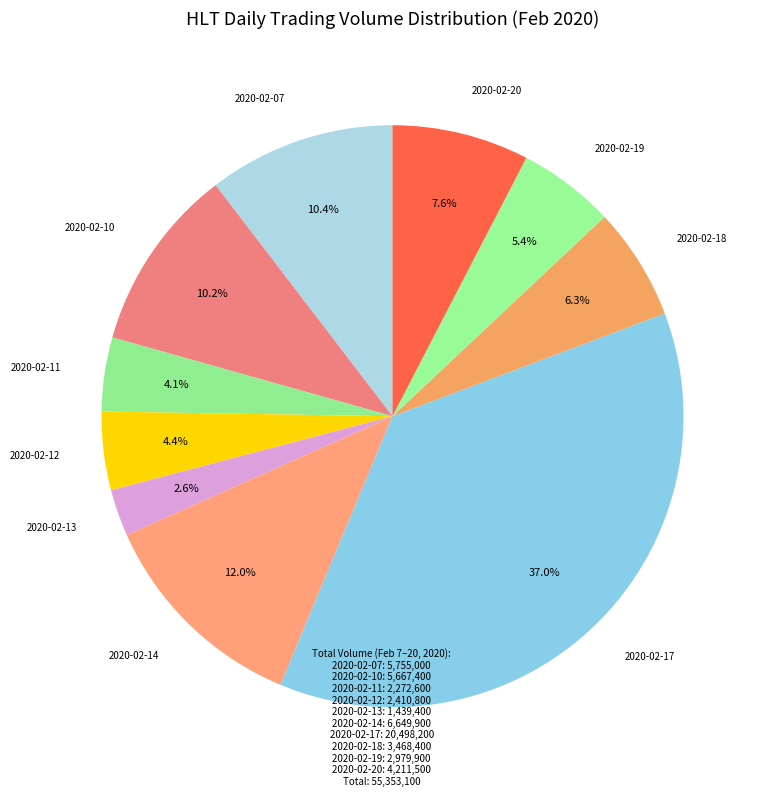

How many slices are in this pie chart?

10